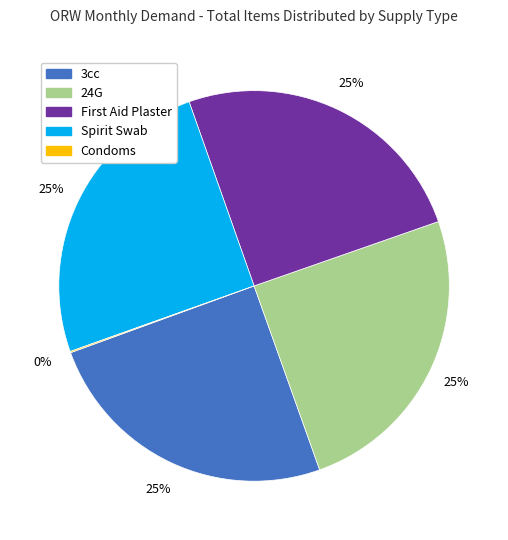

Is there any slice that represents more than half of the pie?

No